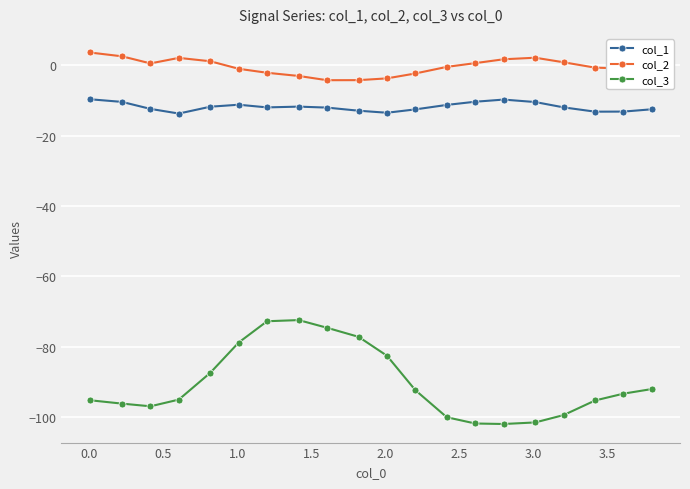

What is the value of the col_1 point at the 8th from the left?

-11.8